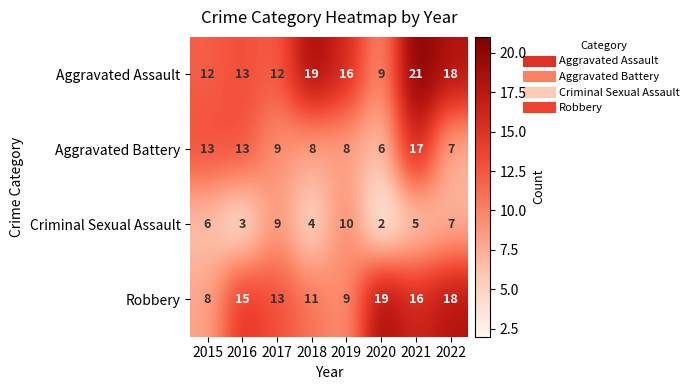

What is the sum of all Robbery values?

109